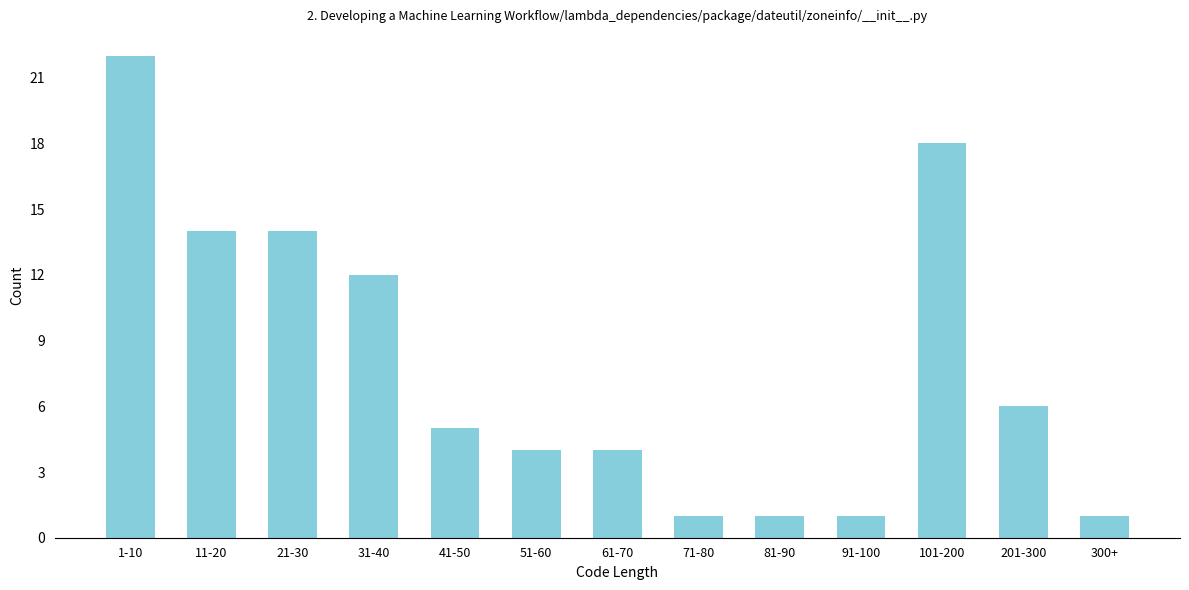

Reading right to left, extract all data points from this chart.

300+=1	201-300=6	101-200=18	91-100=1	81-90=1	71-80=1	61-70=4	51-60=4	41-50=5	31-40=12	21-30=14	11-20=14	1-10=22